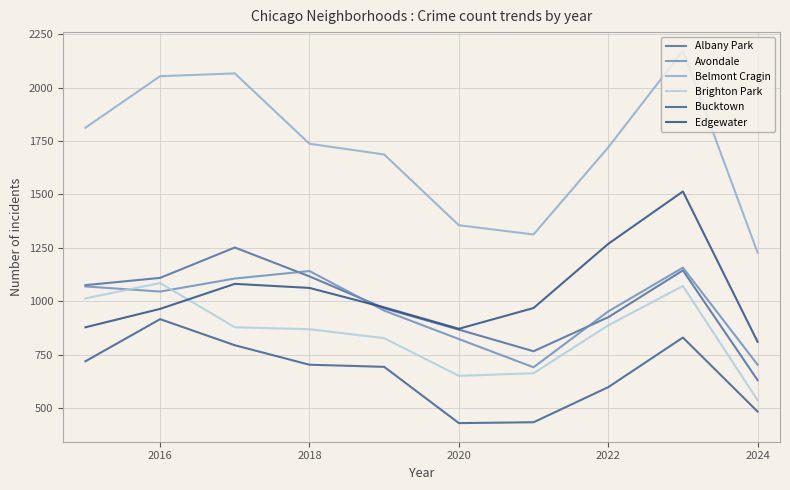

How many lines are shown in the chart?

6